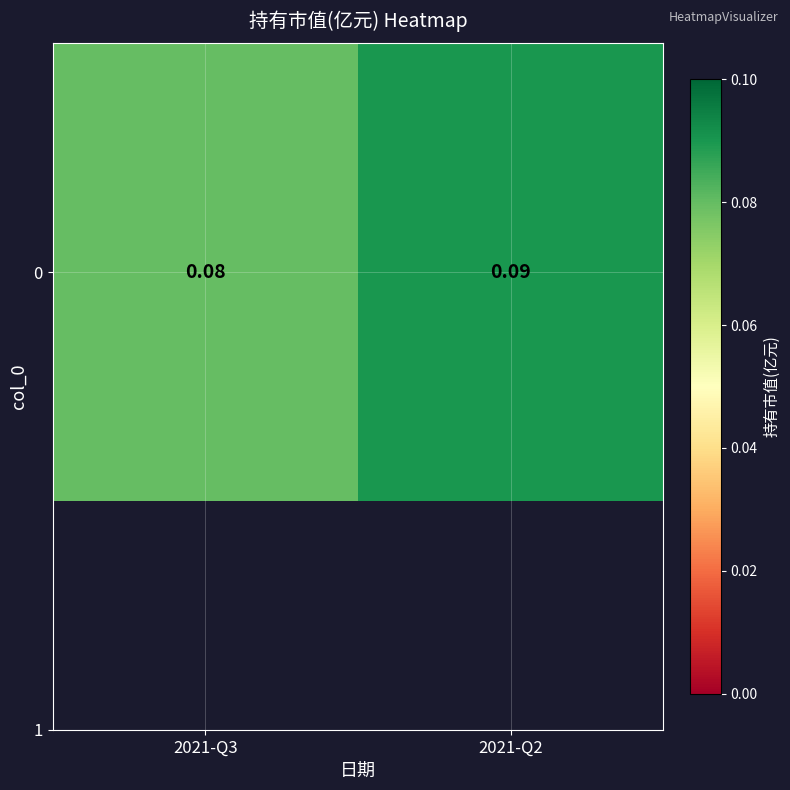

List the labels in order of value, smallest first.

2021-Q3, 2021-Q2